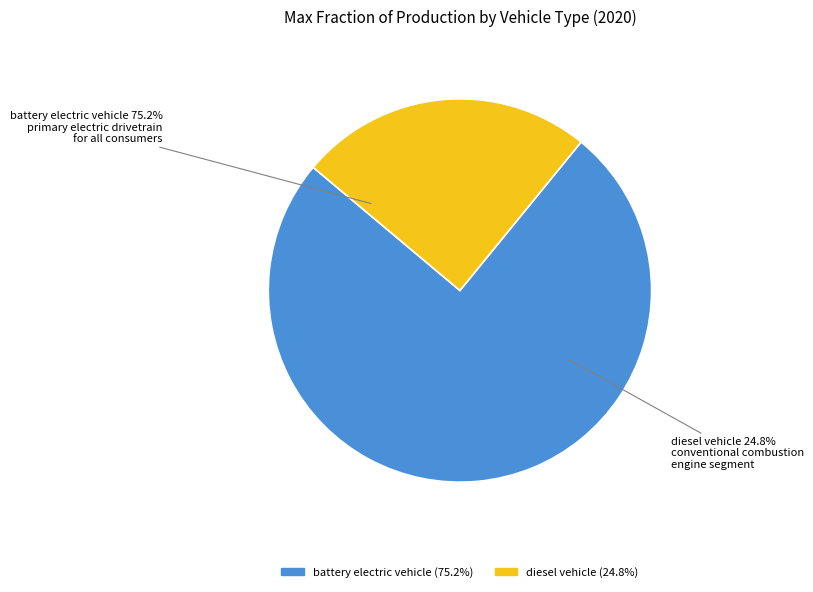

What is the change in value from battery electric vehicle to diesel vehicle?

-0.5